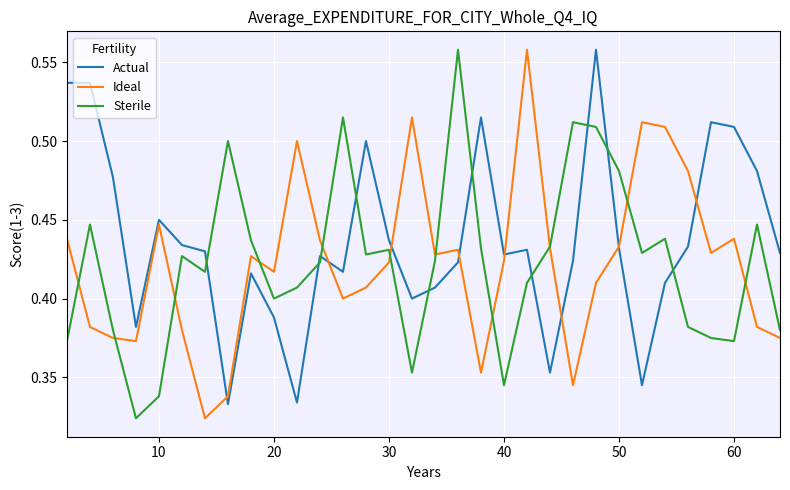

How many times do Sterile and Ideal cross each other?

11